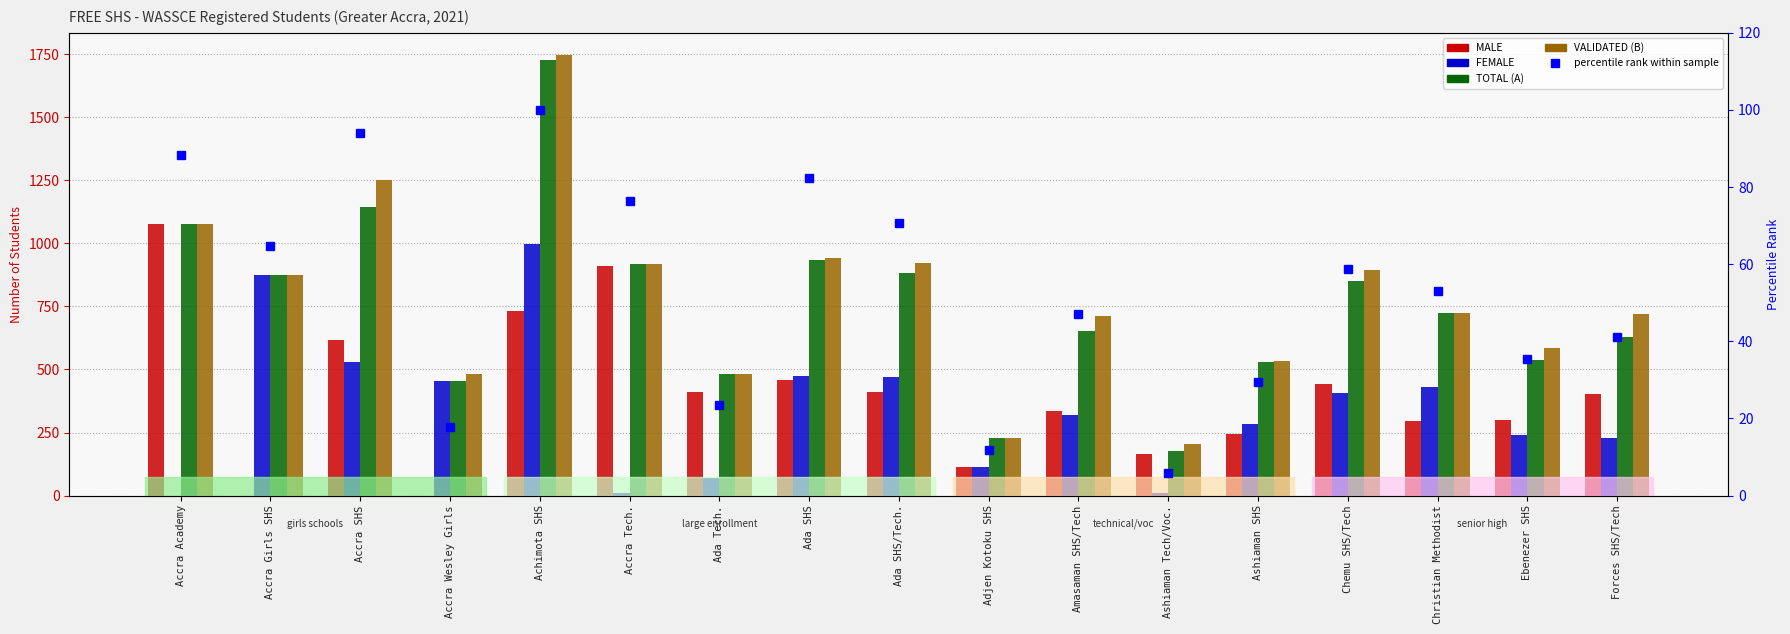

Which series has the largest total across all categories?

VALIDATED (B)